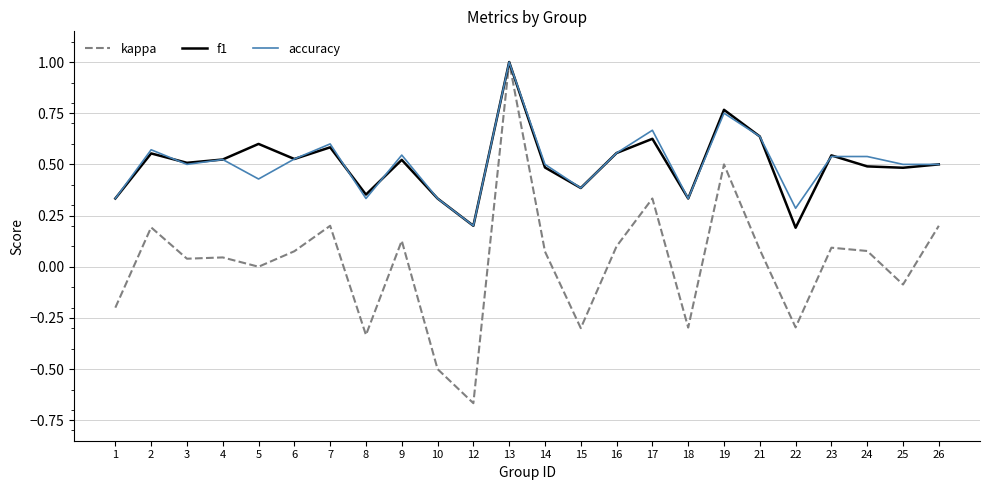

Which series changed the most between 3 and 12?

kappa